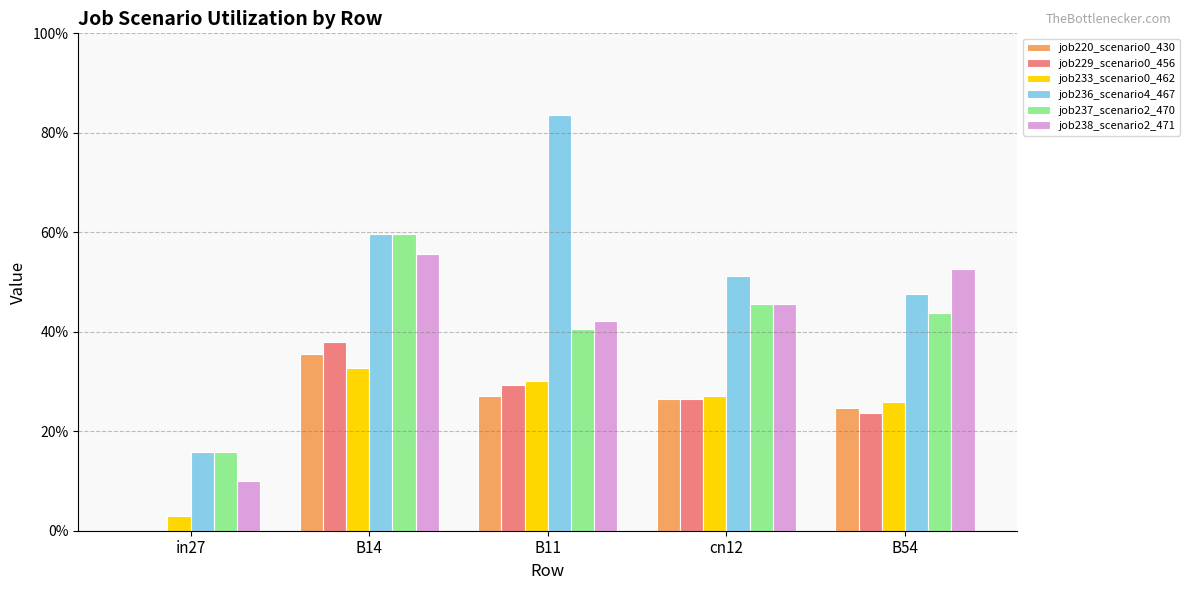

Count the job229_scenario0_456 values in the range 0 to 1.

5